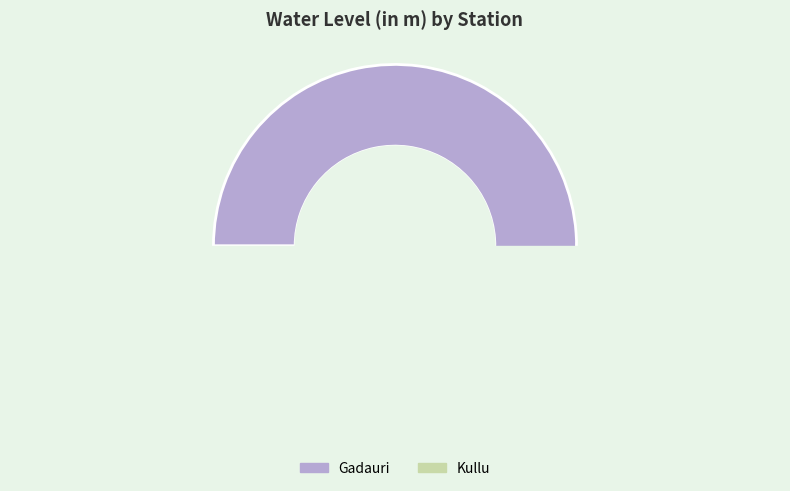

What is the largest slice in the pie chart?

Gadauri